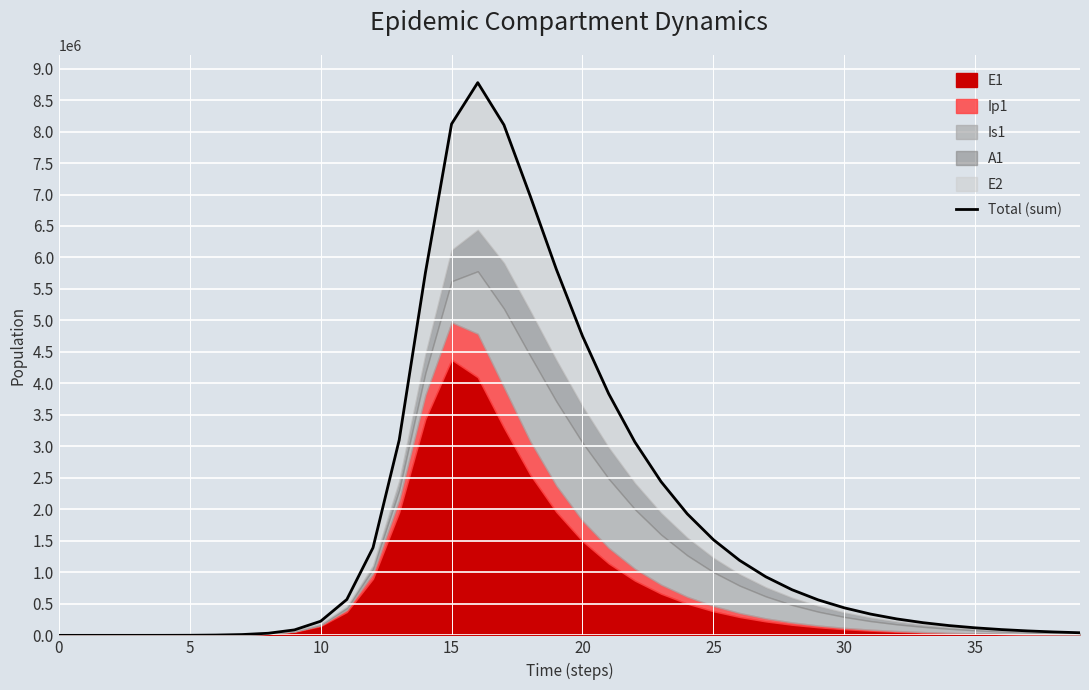

What is the average value?

1792731.5